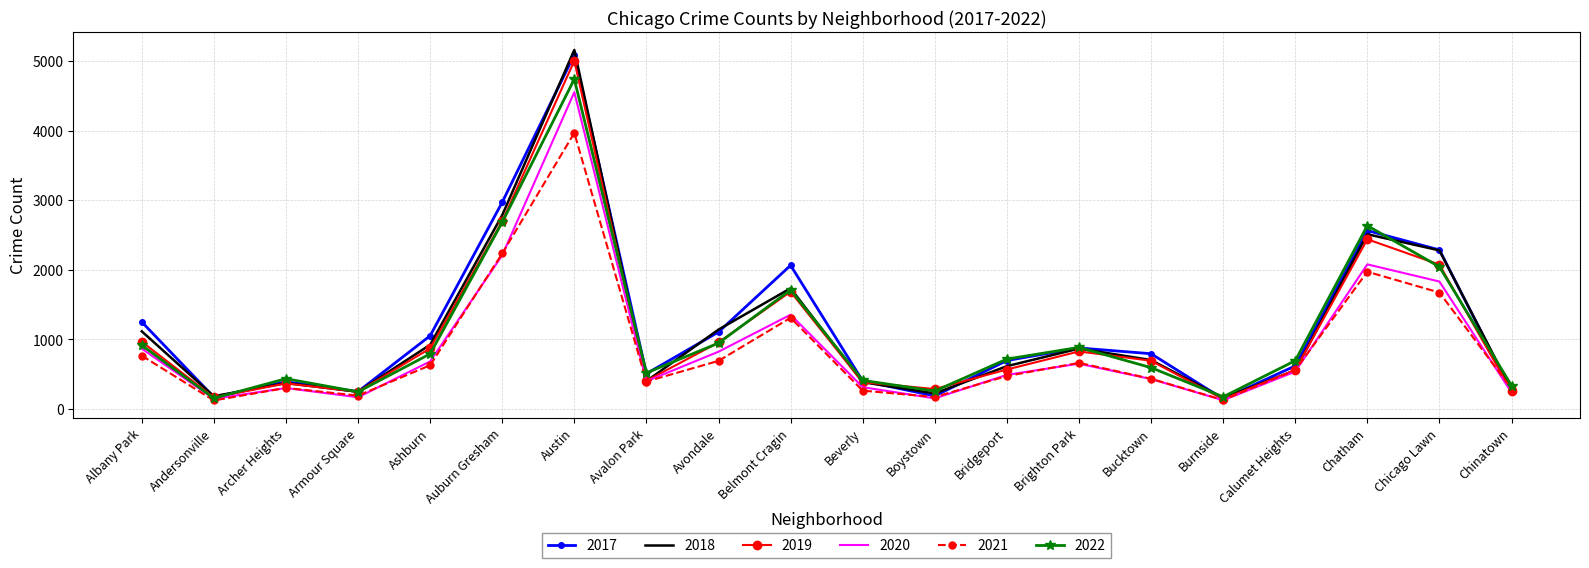

What is the minimum value for 2020?

126